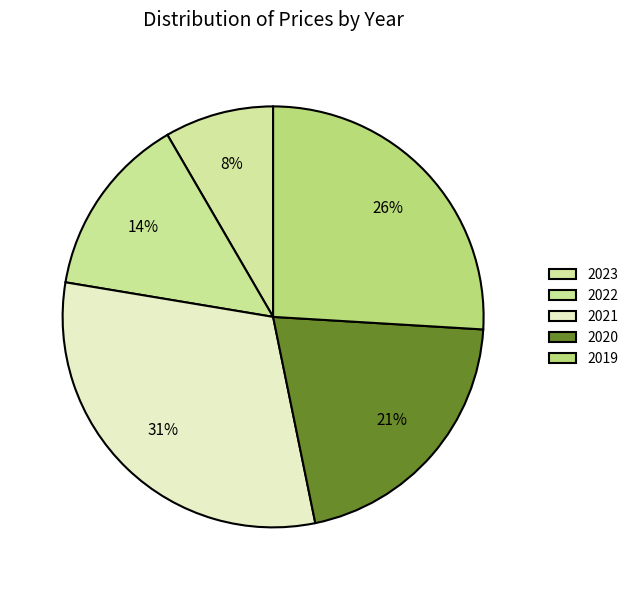

Count the number of slices in the pie.

5